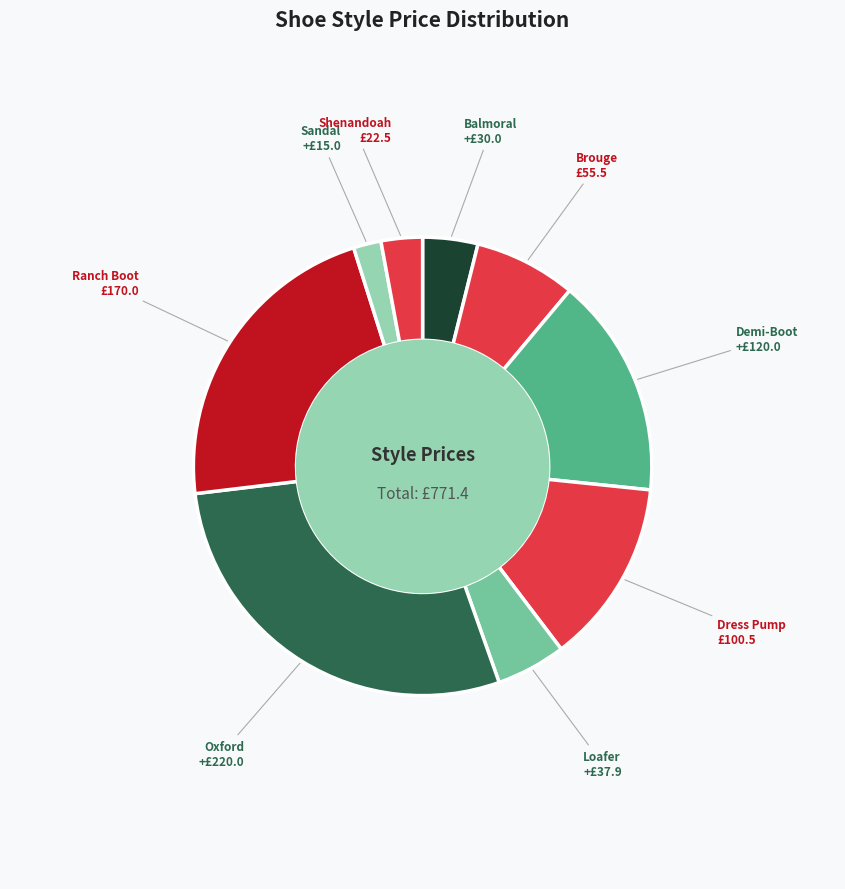

Does Loafer account for over 50% of the chart?

No